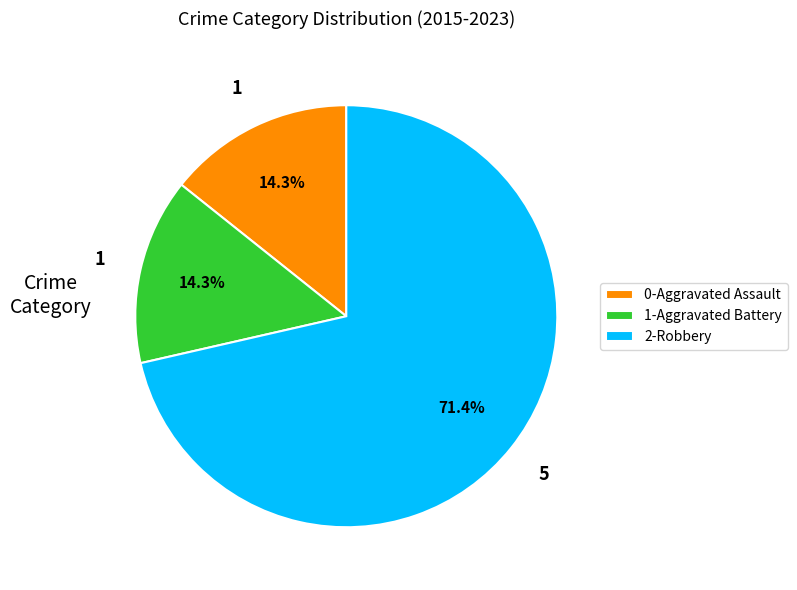

What portion of the pie excludes 0-Aggravated Assault?

85.7%